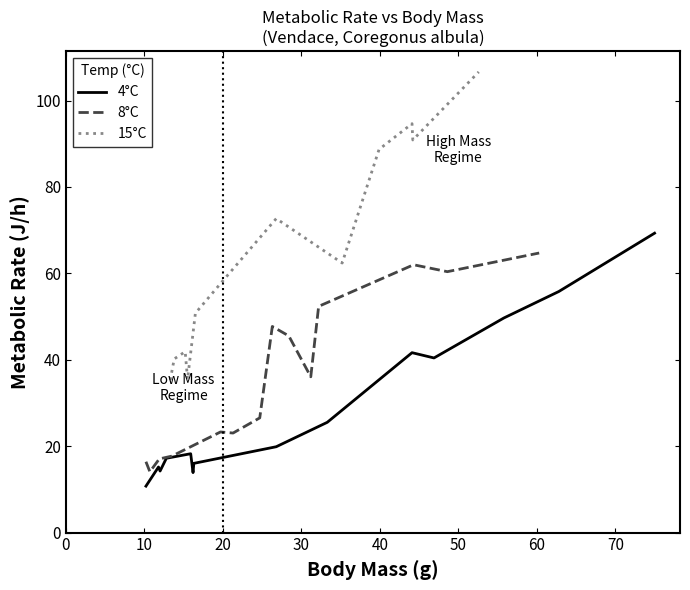

What is the maximum value for 4°C?

69.3